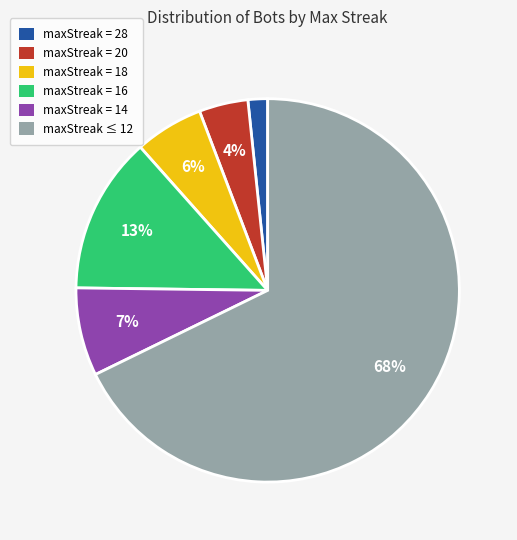

To the nearest percent, what is the average slice percentage?

17%